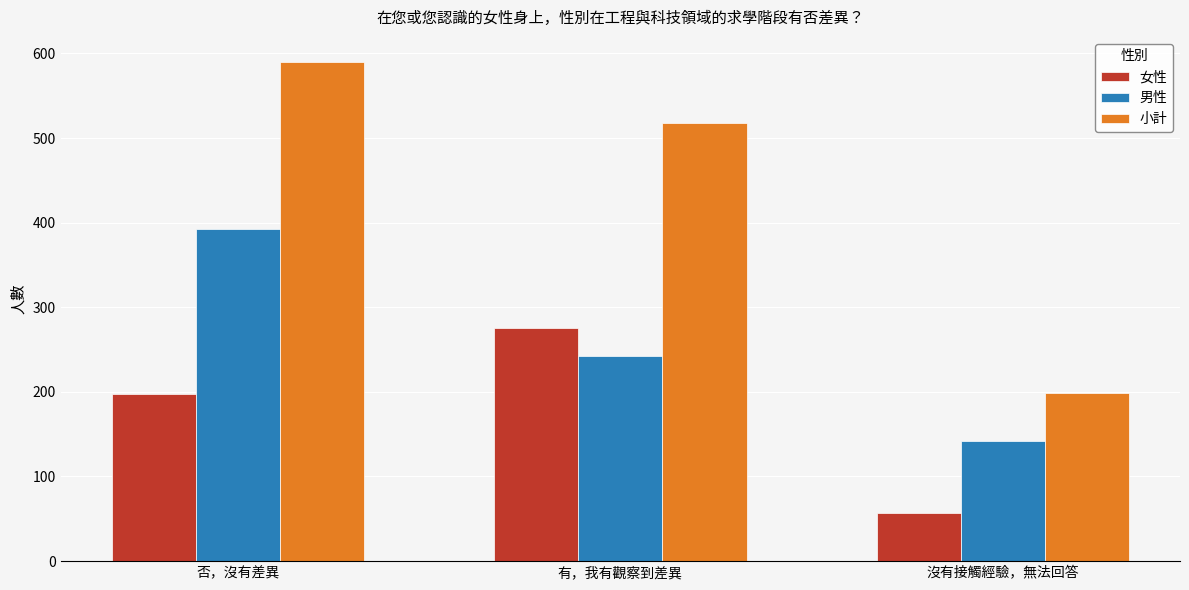

What is the greatest value displayed?

590